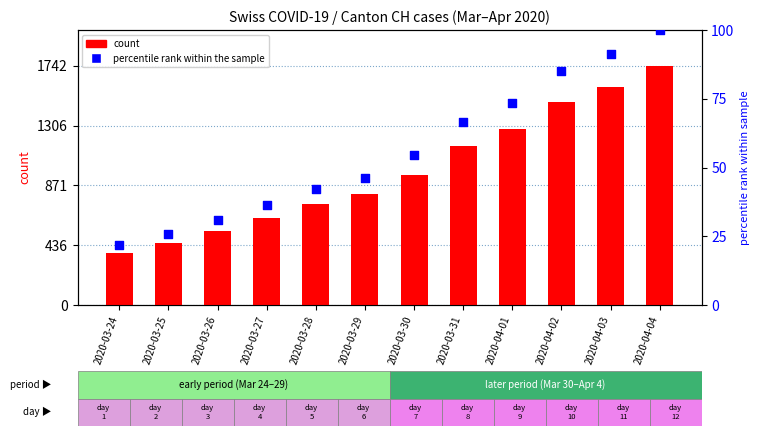

At which category is the sum across all series the highest?

2020-04-04